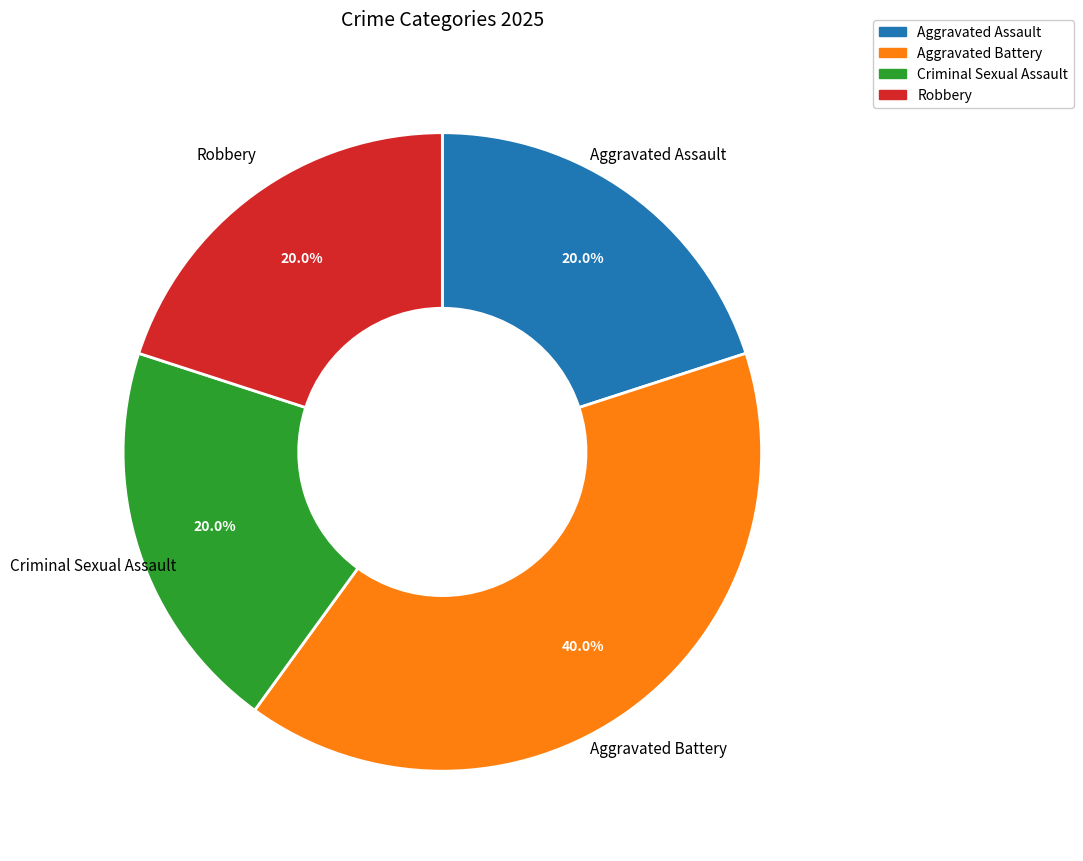

What percentage is NOT represented by Robbery?

80.0%